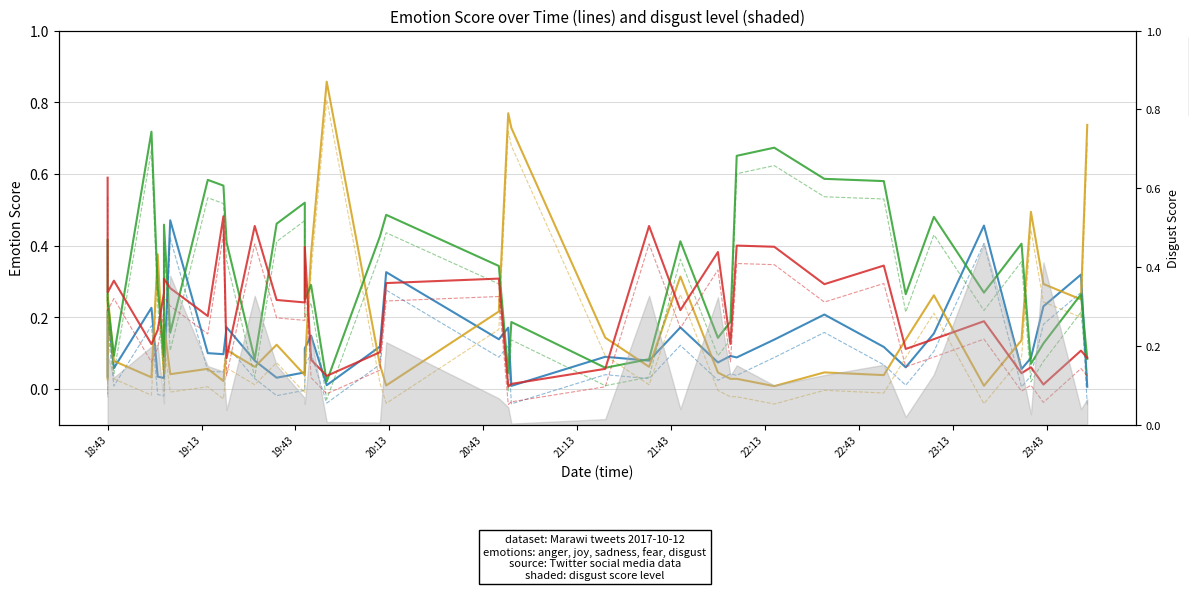

True or false: fear has a value of 0.0 at 2017-10-12 21:22.

False